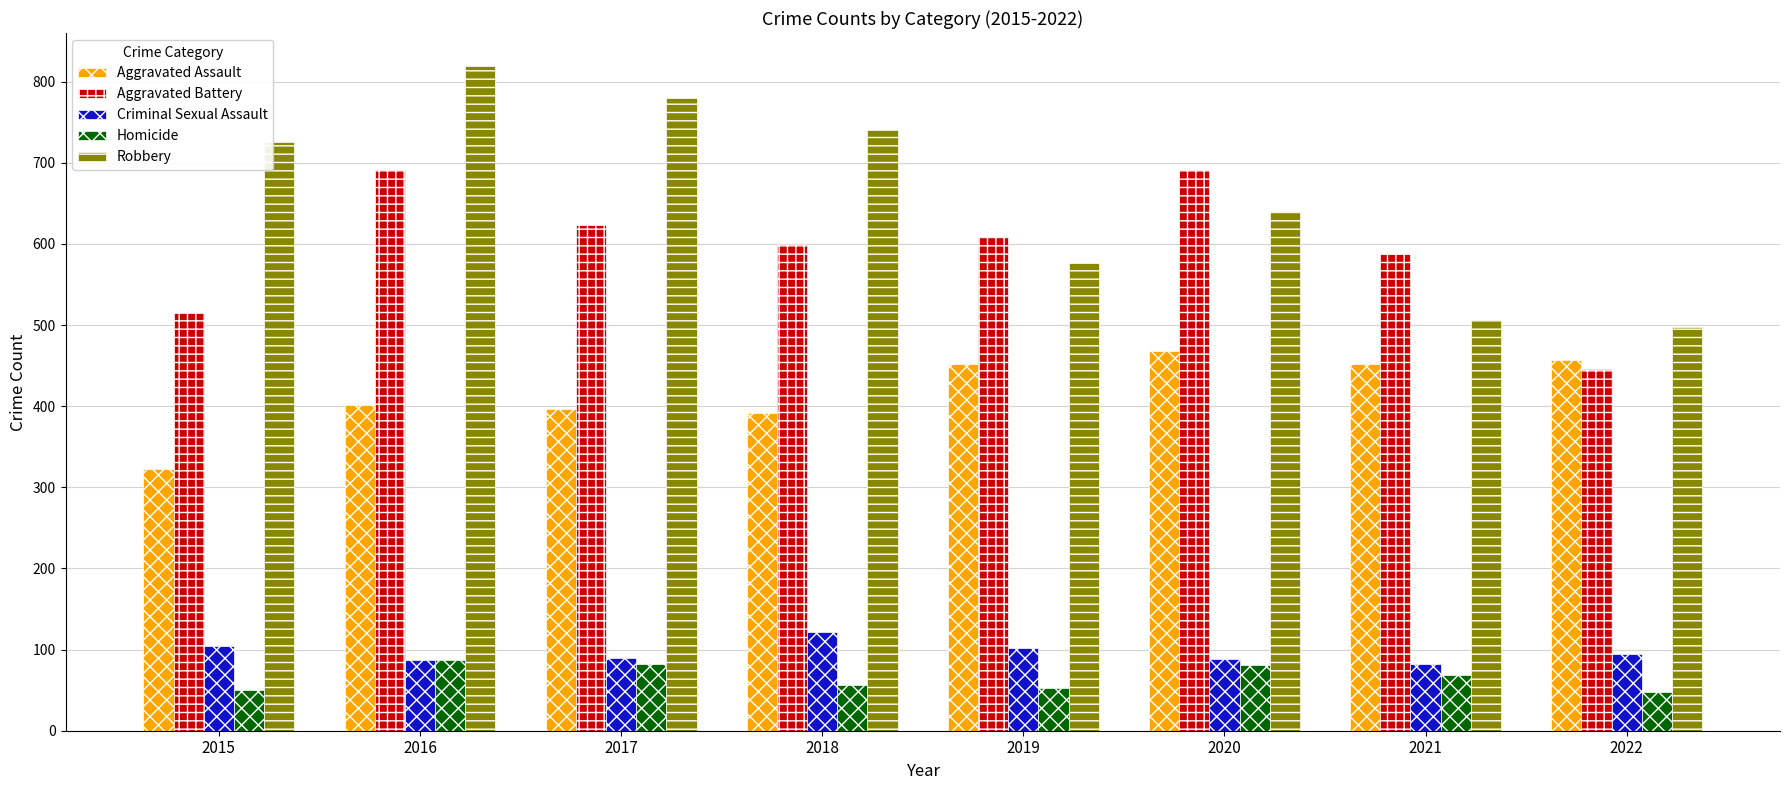

Are the bars horizontal?

No